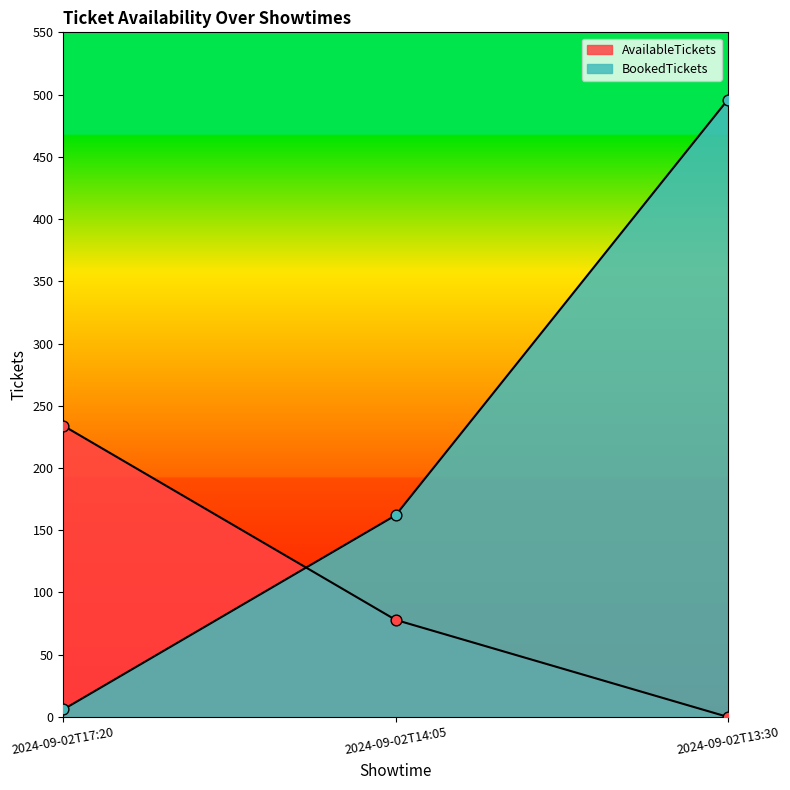

Which series contains the lowest Y value?

AvailableTickets